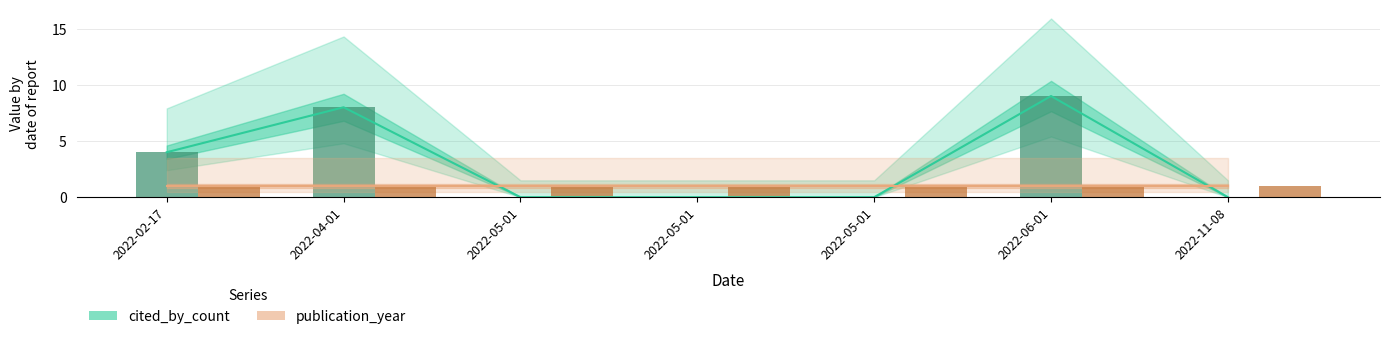

The value at 2022-05-01 is -4. True or false?

False